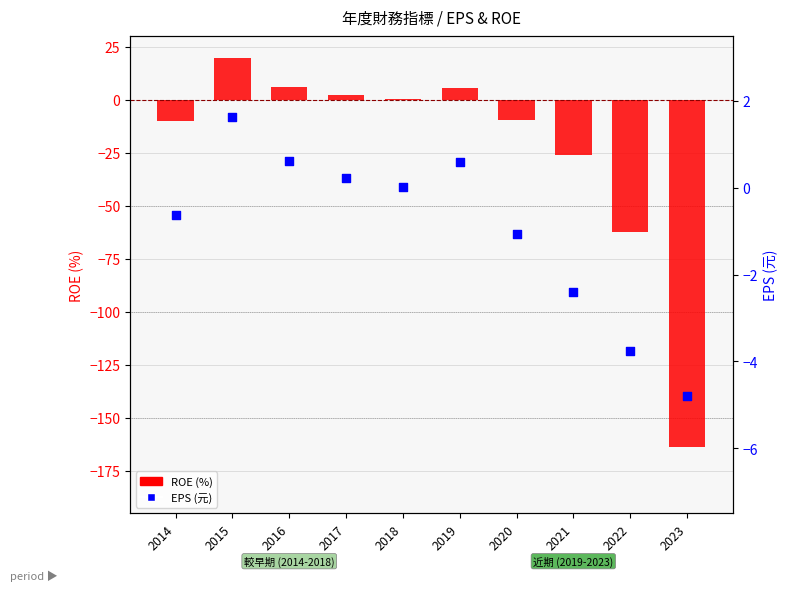

Which series contains the highest Y value?

ROE (%)